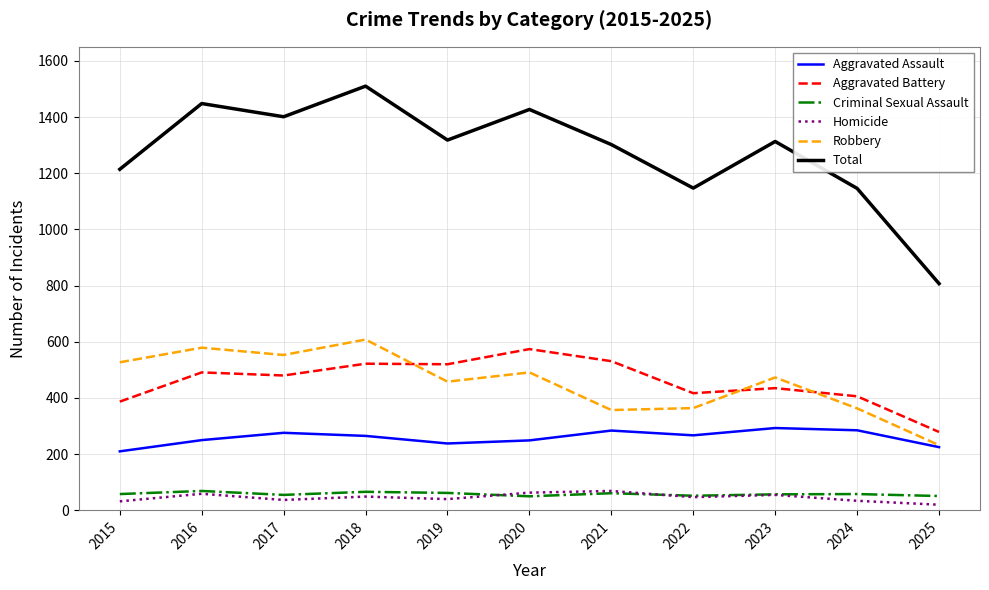

Which series has the widest spread of values?

Total